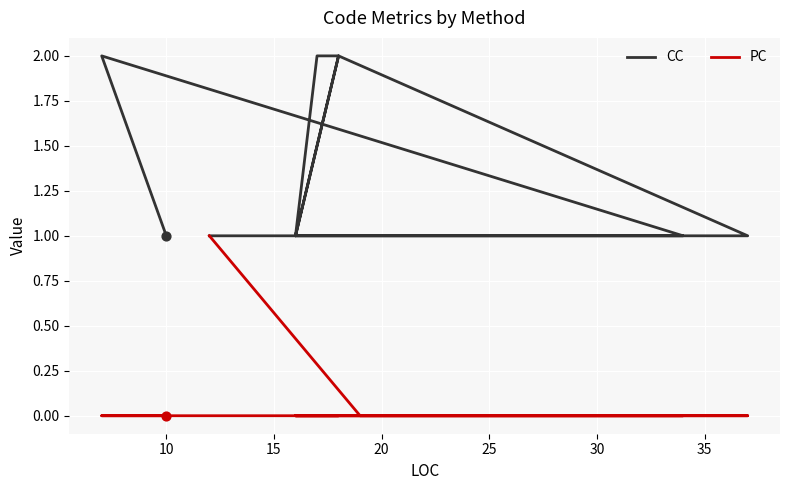

Which series reaches the minimum Y coordinate?

PC